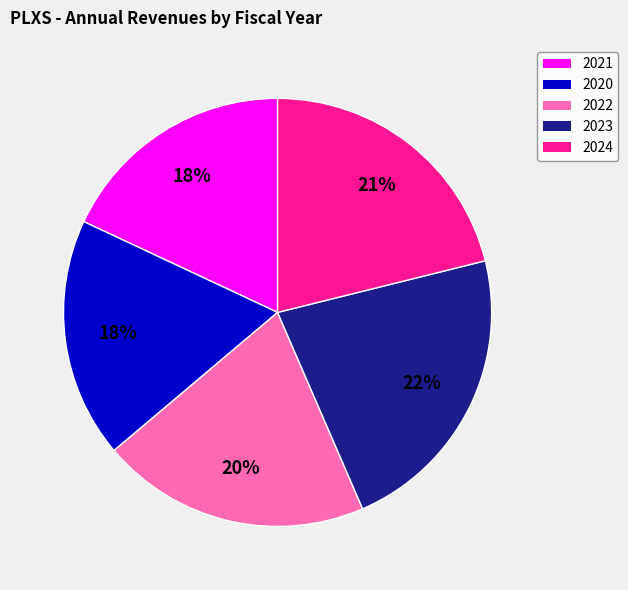

Count the number of slices in the pie.

5